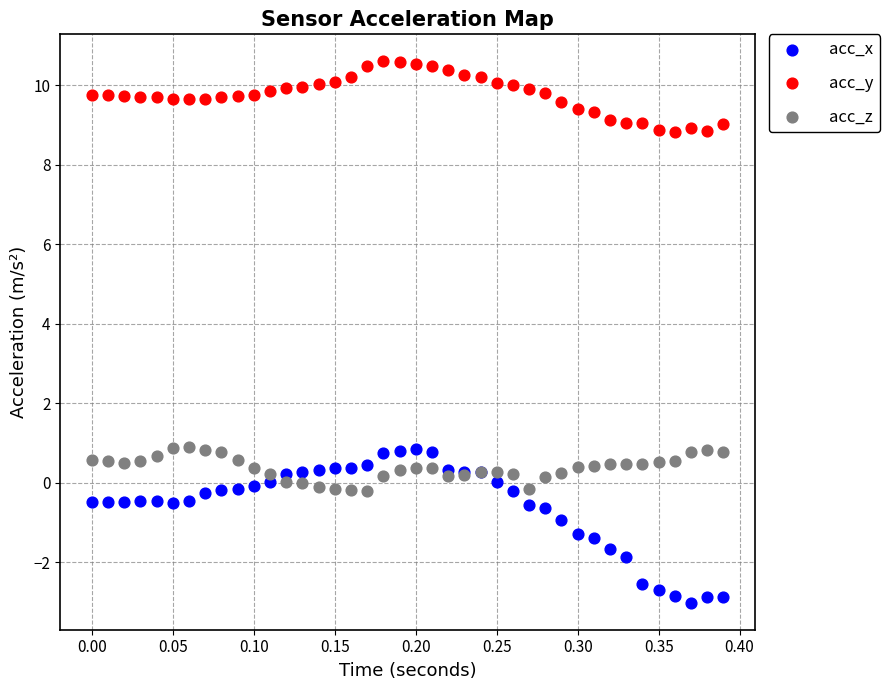

Which series reaches the maximum Y coordinate?

acc_y